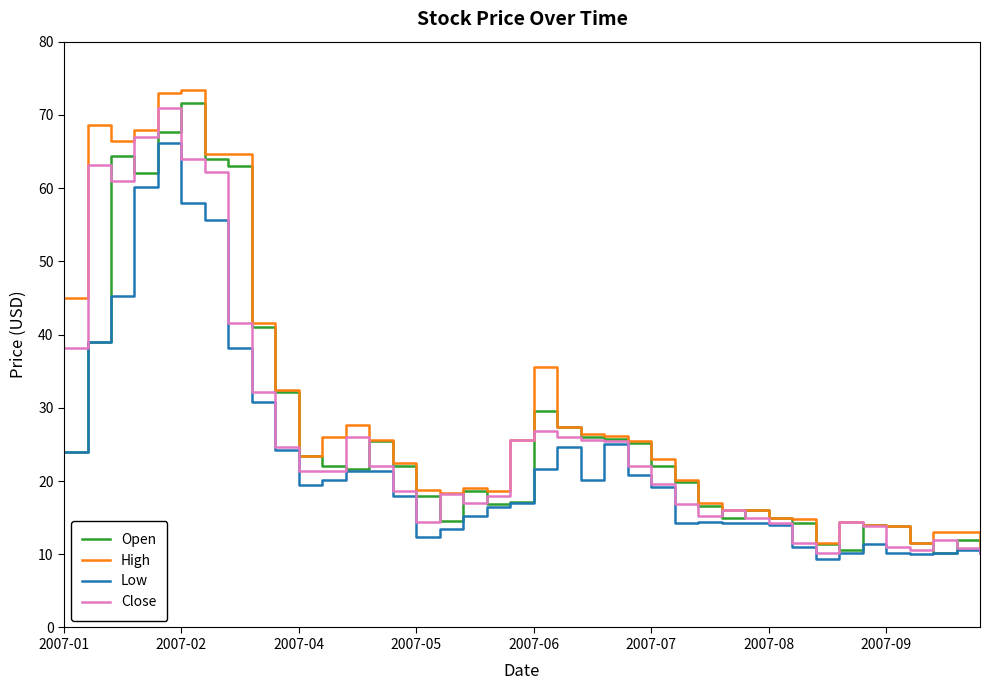

What is the maximum value shown in the chart?

73.4